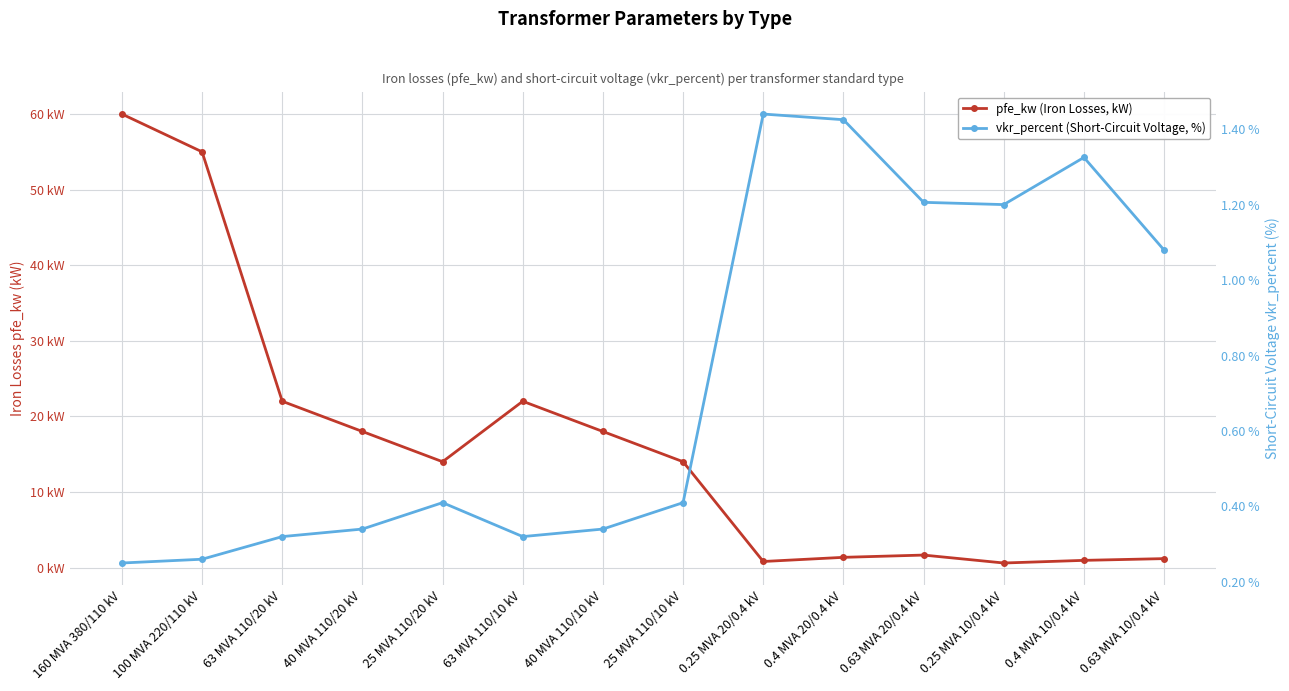

What is the sum of the pfe_kw (Iron Losses, kW) values at 100 MVA 220/110 kV and 25 MVA 110/10 kV?

69.0